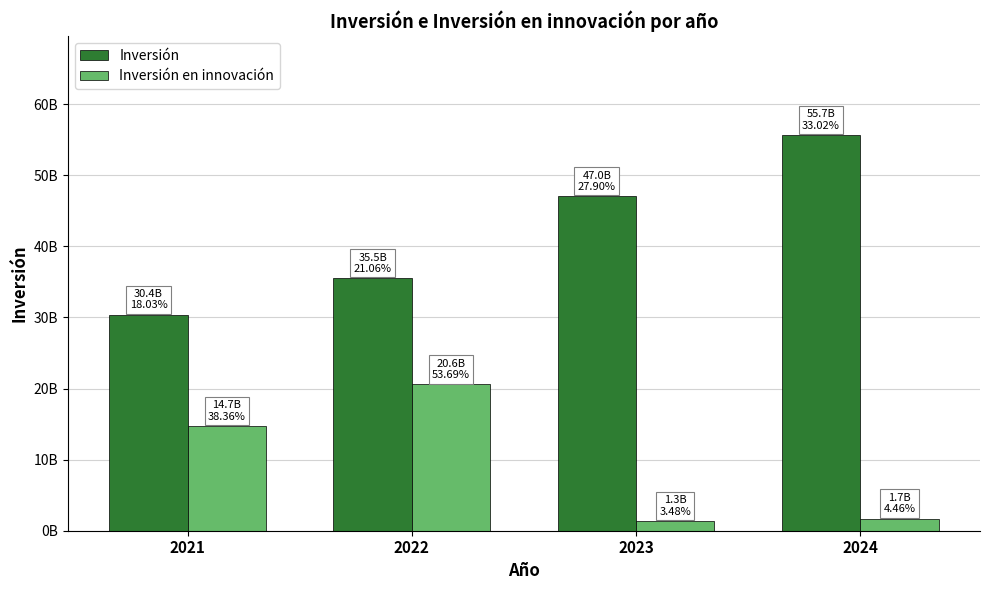

What are all the series names shown in the legend?

Inversión, Inversión en innovación